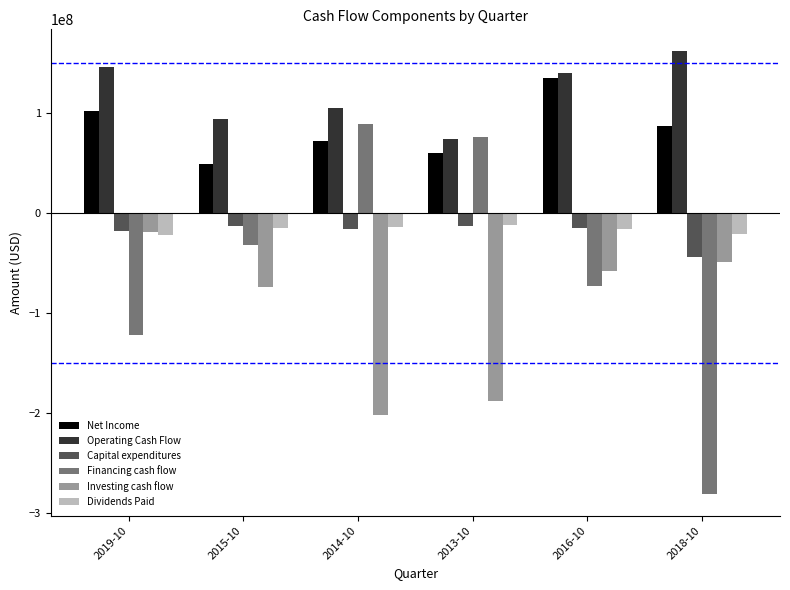

How many bars are there in each group?

6